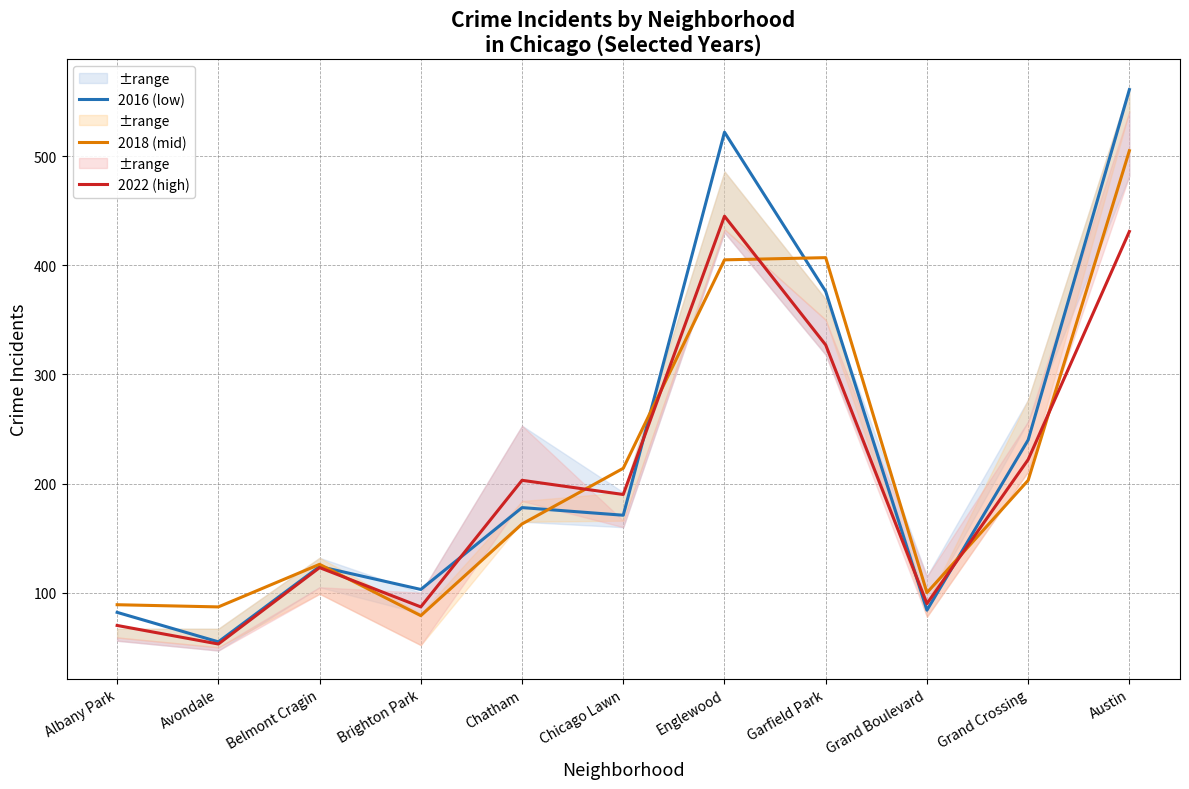

Reading left to right, what are all the values shown in this chart?

2016 (low): 82	55	124	103	178	171	522	376	84	240	561
2018 (mid): 89	87	126	79	163	214	405	407	100	203	505
2022 (high): 70	53	123	87	203	190	445	327	90	222	431